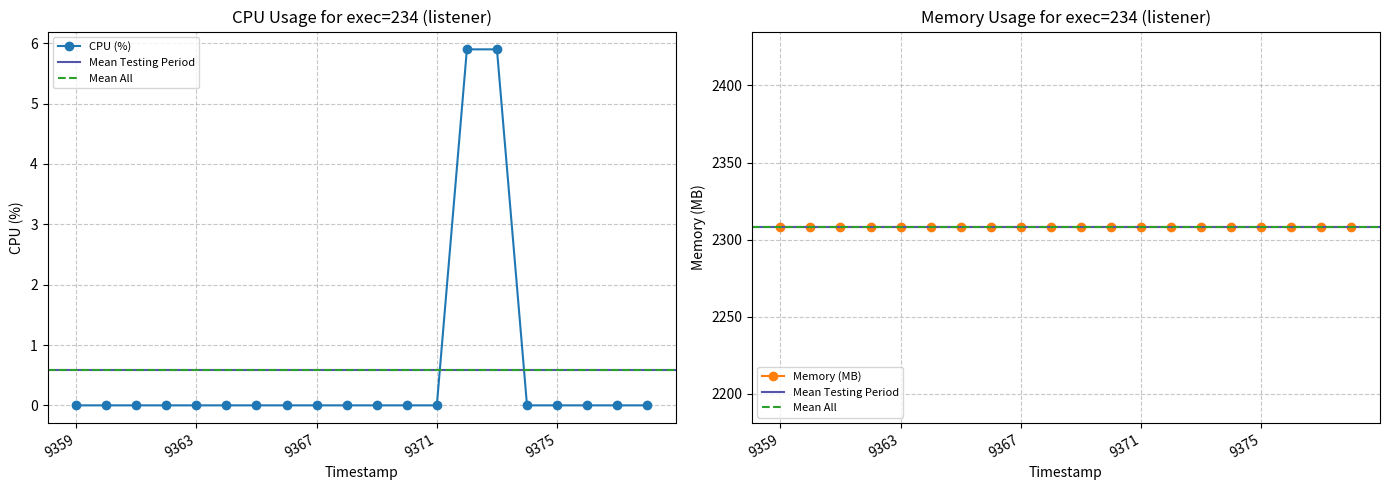

The value at 1742849373 is 2.8. True or false?

False